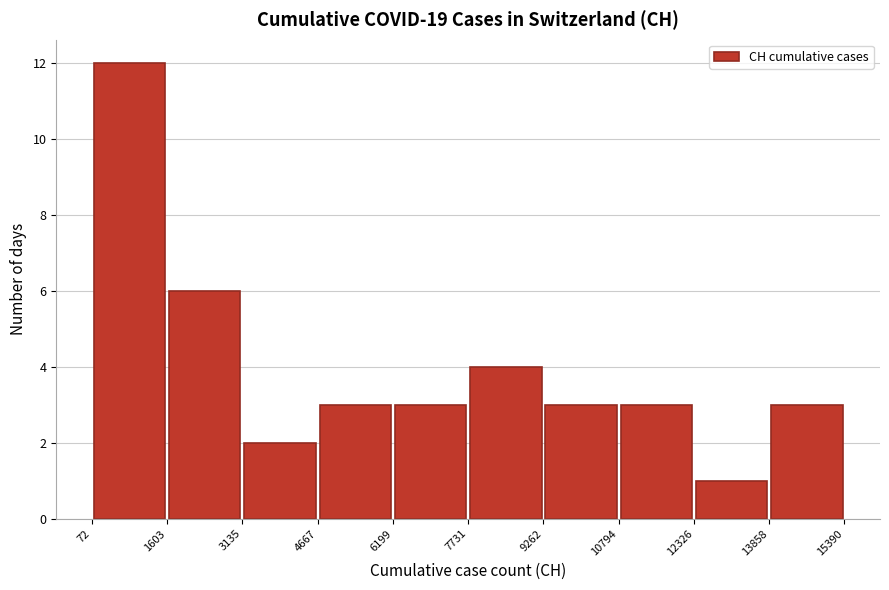

Reading left to right, transcribe this chart: for each bar, give the range it covers on the x-axis and its height. The values are not printed on the chart, so give them approximately, as read against the axis.

72 to 1603: 12
1603 to 3135: 6
3135 to 4667: 2
4667 to 6199: 3
6199 to 7731: 3
7731 to 9262: 4
9262 to 10794: 3
10794 to 12326: 3
12326 to 13858: 1
13858 to 15390: 3